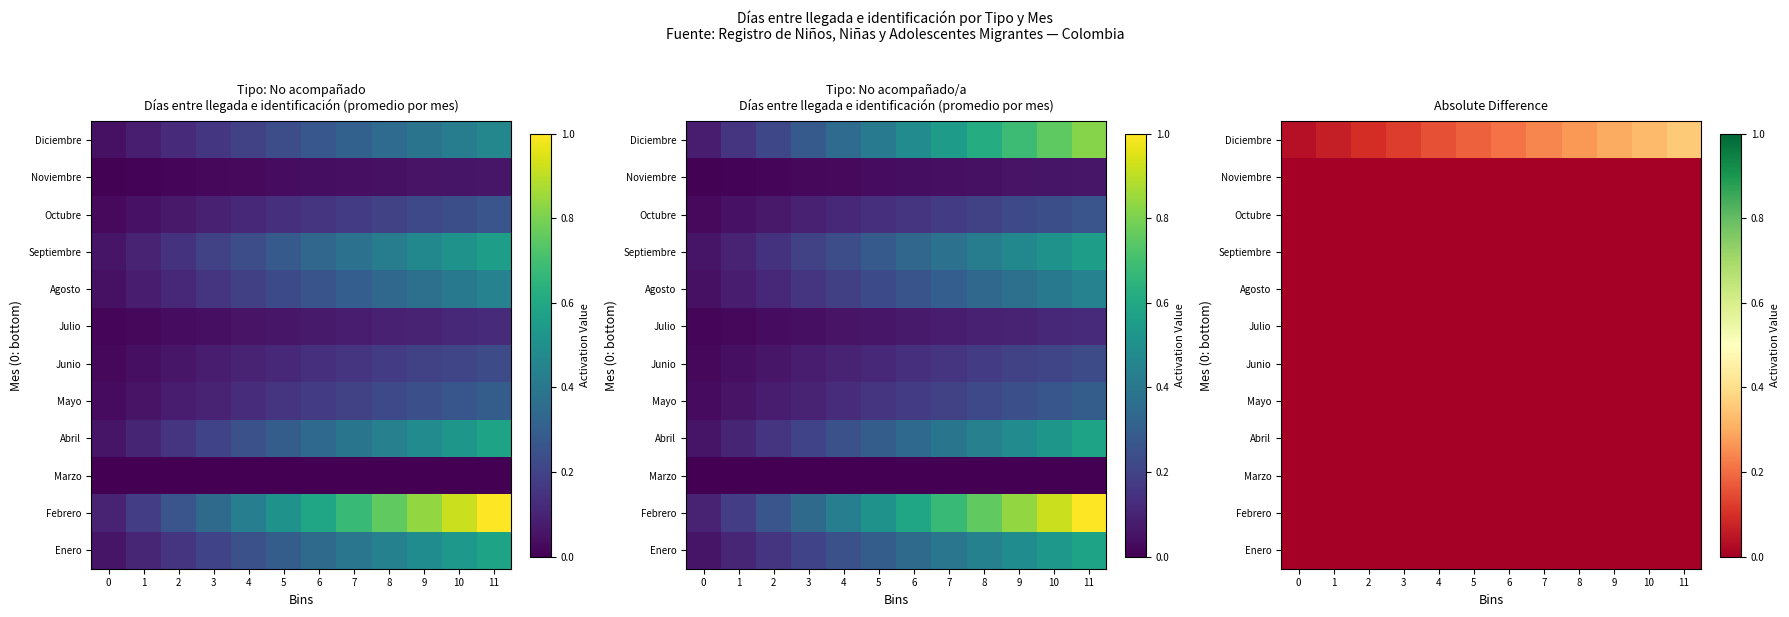

What is the total value across all series at 2?

0.1